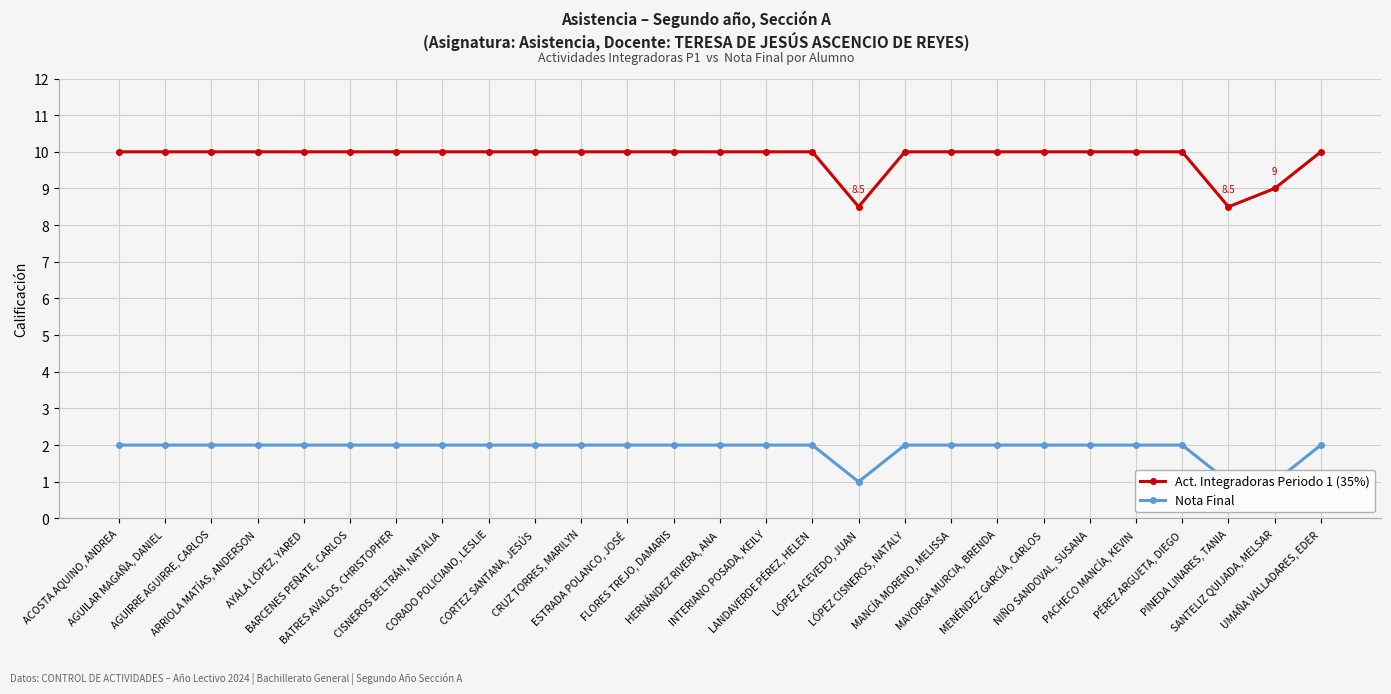

Which has a higher value, SANTELIZ QUIJADA, MELSAR or CRUZ TORRES, MARILYN?

CRUZ TORRES, MARILYN